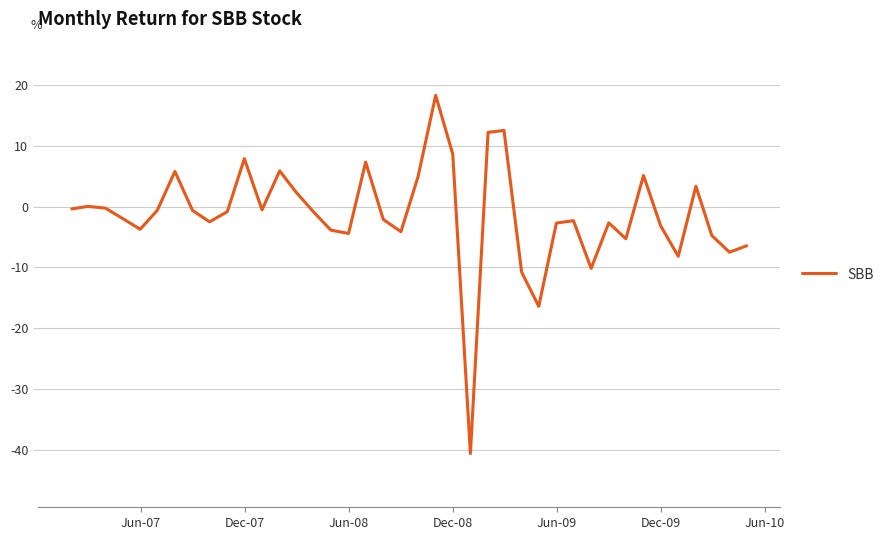

What is the greatest value displayed?

18.3